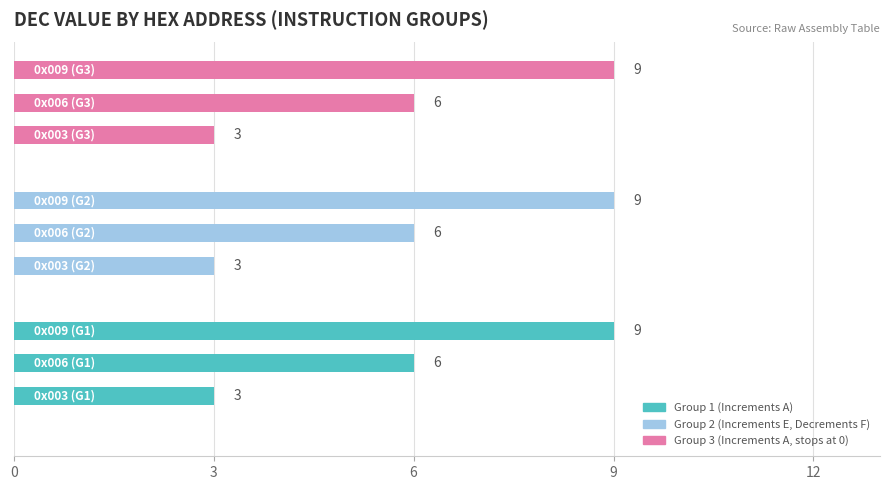

What is the greatest value displayed?

9